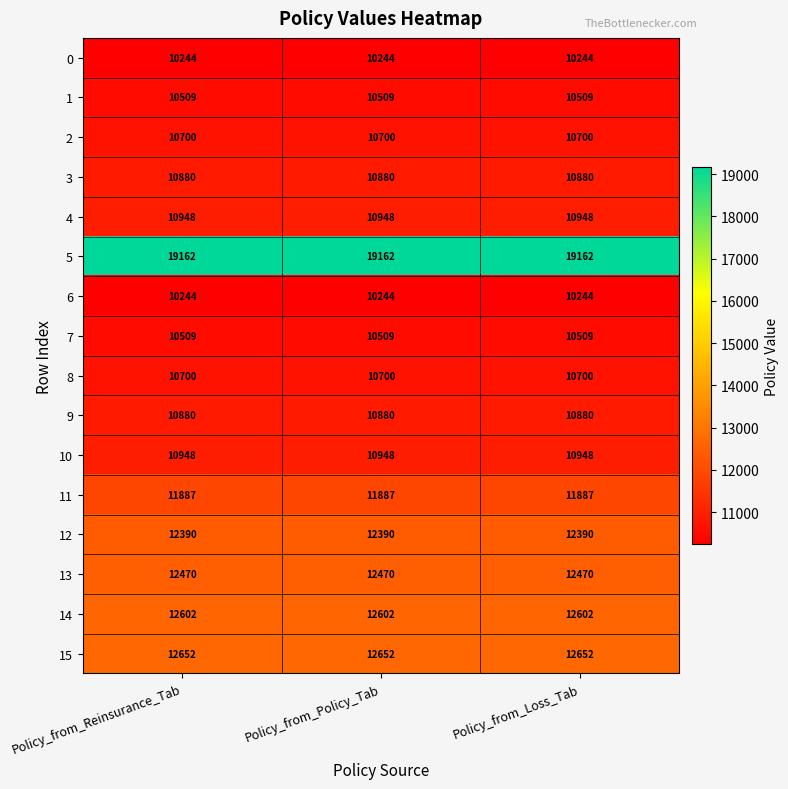

What is the spread (max minus min) of values at Policy_from_Reinsurance_Tab?

8918